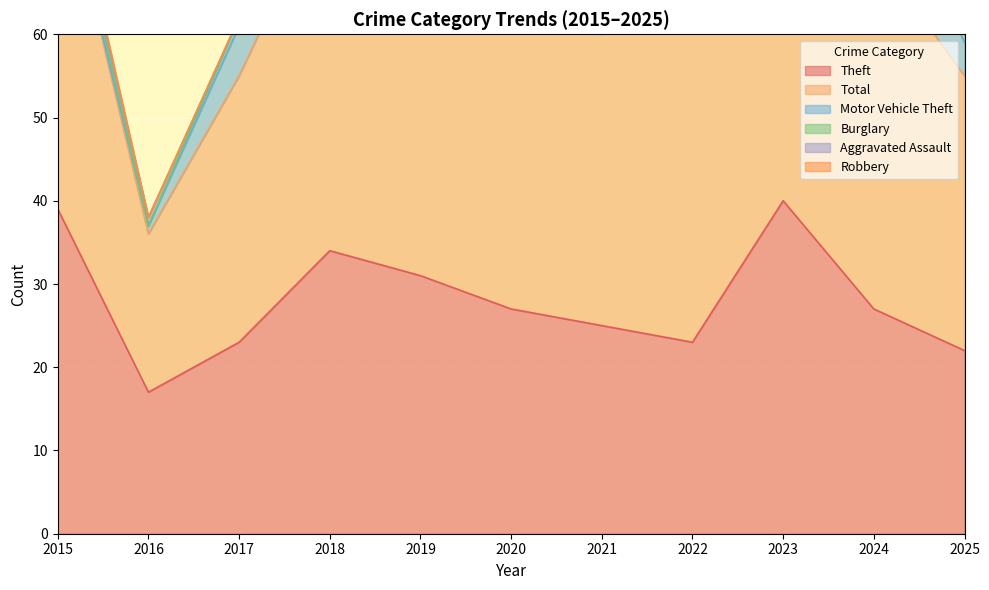

What is the spread (max minus min) of values at 2016?

19